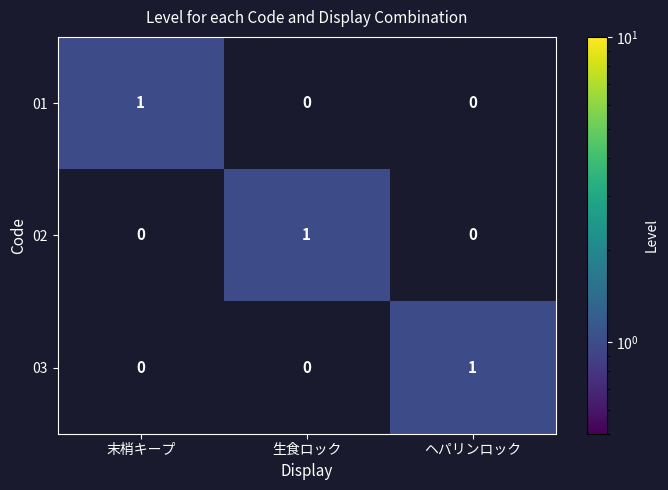

Is it true that 01 equals -1 at ヘパリンロック?

False